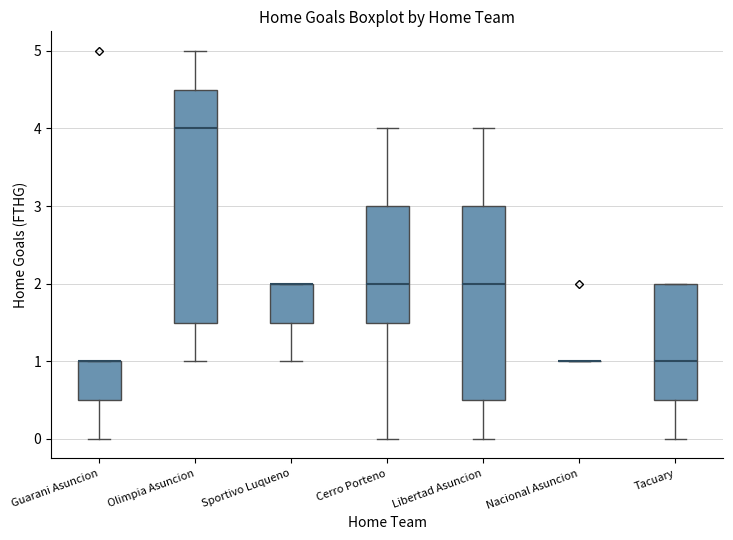

Reading left to right, transcribe this box plot: for each box, give where its median line is, the range the box spans, and where its two whiskers end, as read against the y-axis. The values are not printed on the chart, so give them approximately, as read against the axis.

Guarani Asuncion: median 1.0 (drawn on the box's upper edge), box 0.5 to 1.0, whiskers 0.0 to 1.0
Olimpia Asuncion: median 4.0, box 1.5 to 4.5, whiskers 1.0 to 5.0
Sportivo Luqueno: median 2.0 (drawn on the box's upper edge), box 1.5 to 2.0, whiskers 1.0 to 2.0
Cerro Porteno: median 2.0, box 1.5 to 3.0, whiskers 0.0 to 4.0
Libertad Asuncion: median 2.0, box 0.5 to 3.0, whiskers 0.0 to 4.0
Nacional Asuncion: box collapsed to a line at 1.0, whiskers 1.0 to 1.0
Tacuary: median 1.0, box 0.5 to 2.0, whiskers 0.0 to 2.0